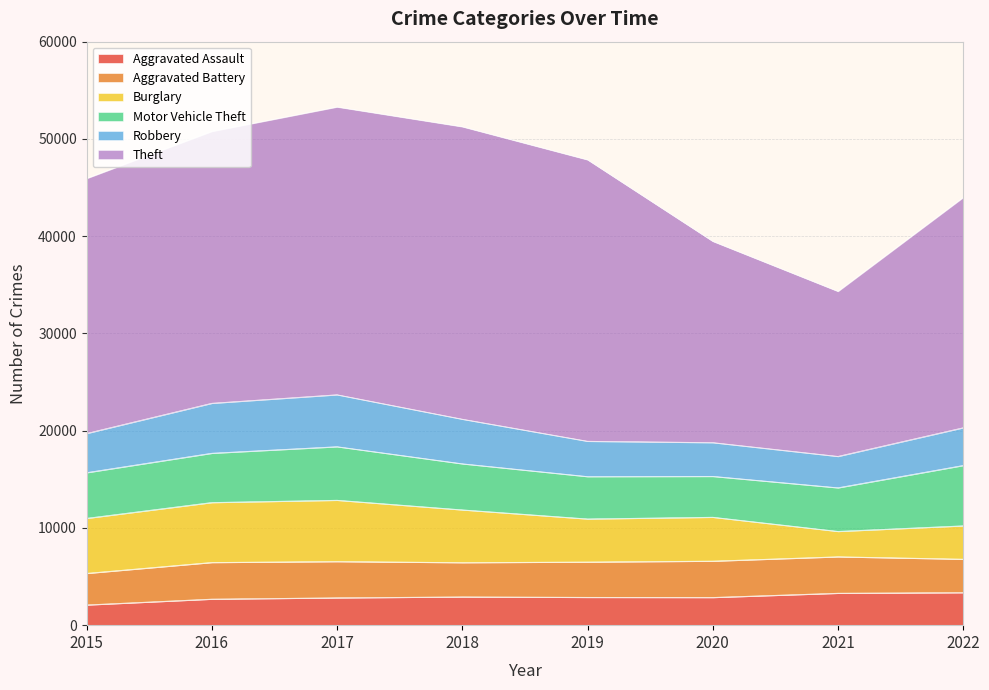

Which series changed the most between 2020 and 2022?

Theft